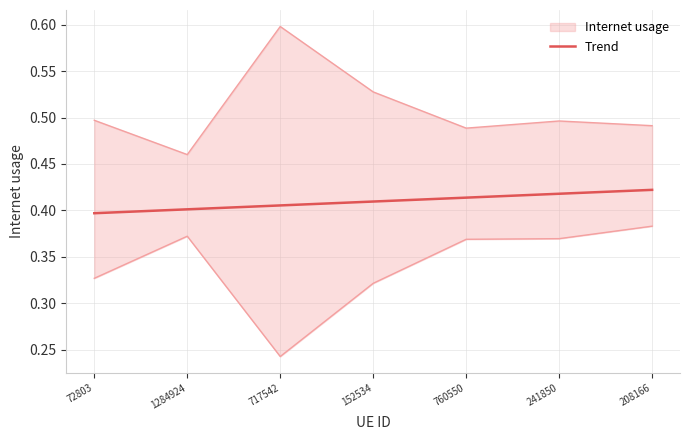

True or false: the data shows 0.2 at 241850.

False